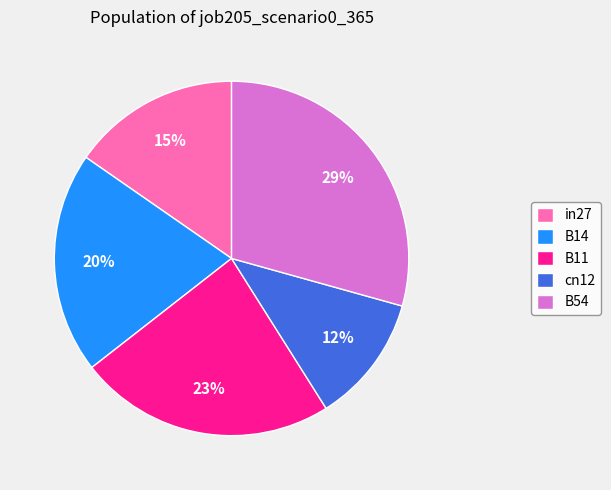

To the nearest percent, what percentage of the pie is B11?

23%